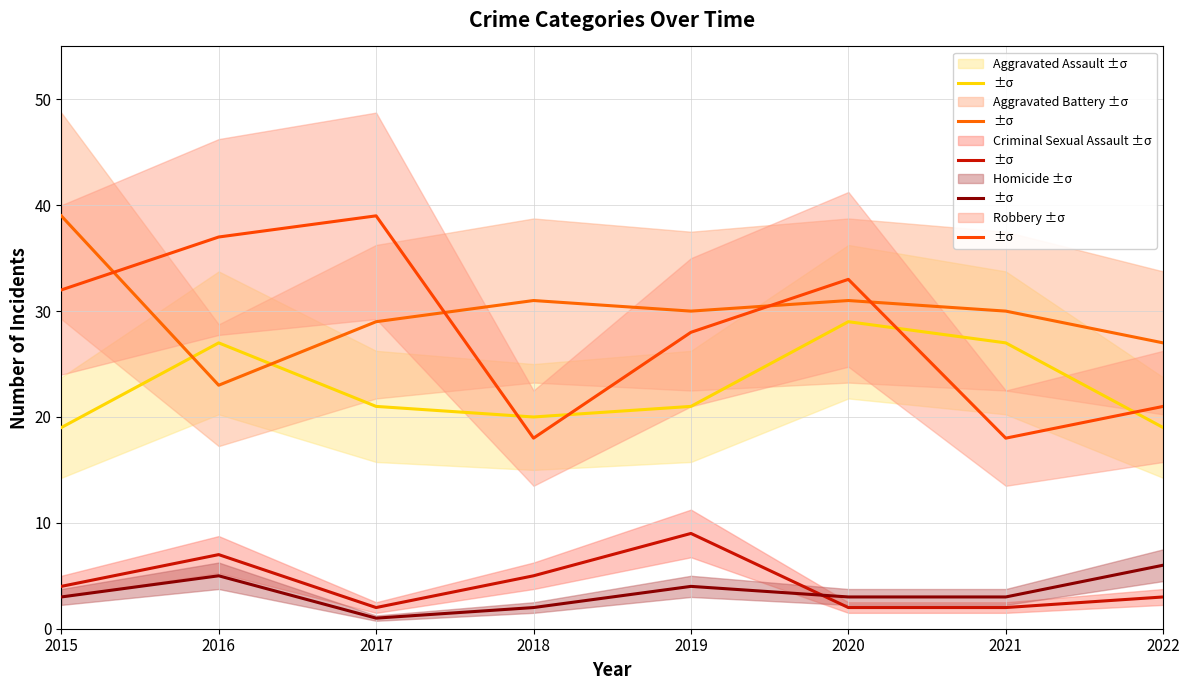

Where does the Aggravated Battery series first go above 30?

2015